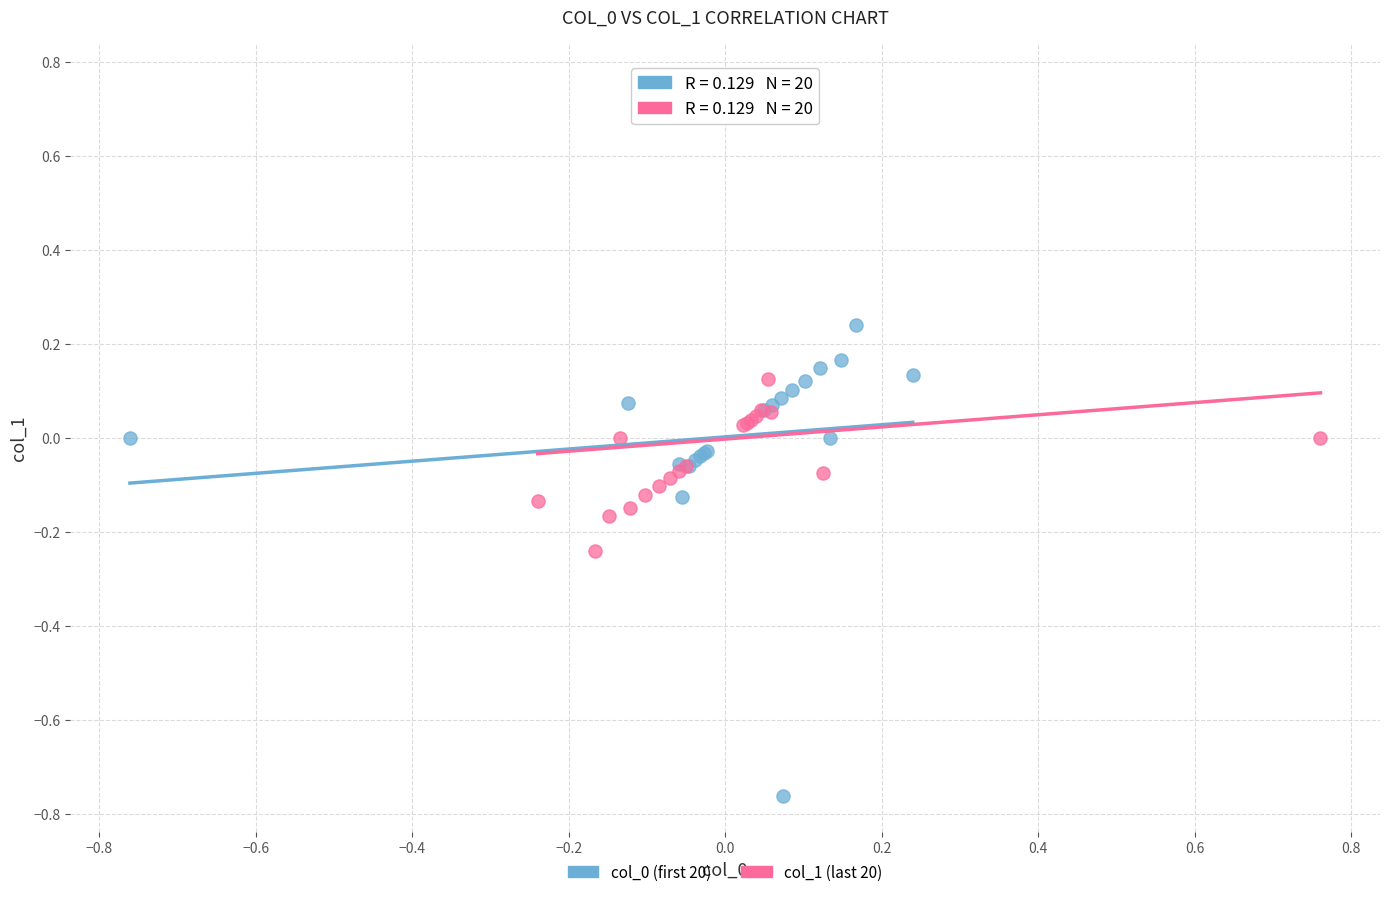

Which series reaches the maximum Y coordinate?

col_1 (last 20)